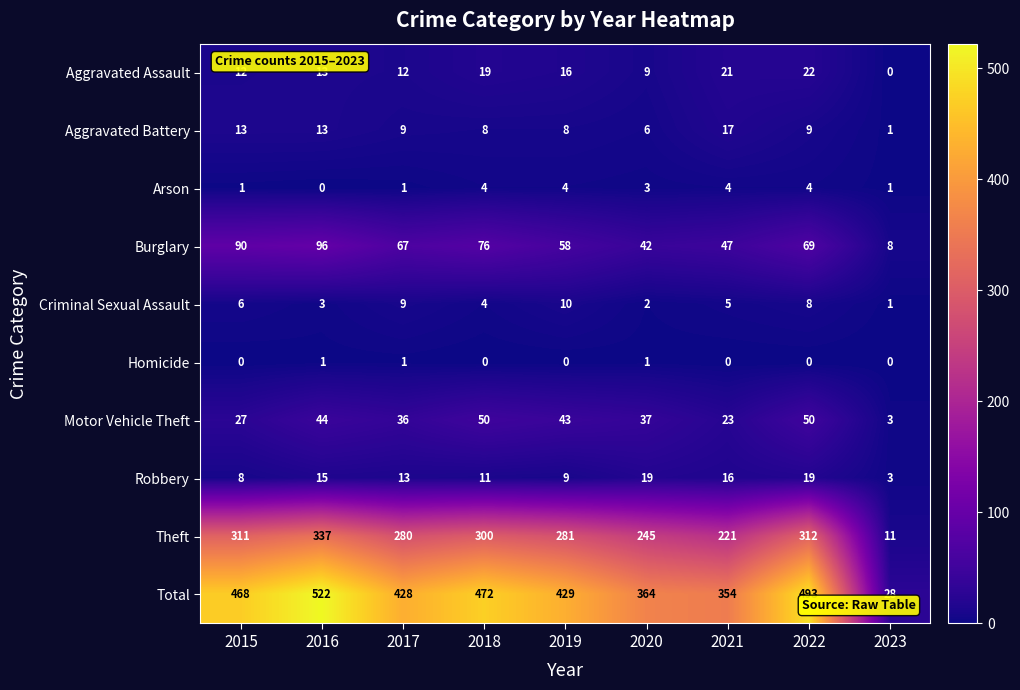

List the series in order of their peak value, highest first.

Total, Theft, Burglary, Motor Vehicle Theft, Aggravated Assault, Robbery, Aggravated Battery, Criminal Sexual Assault, Arson, Homicide